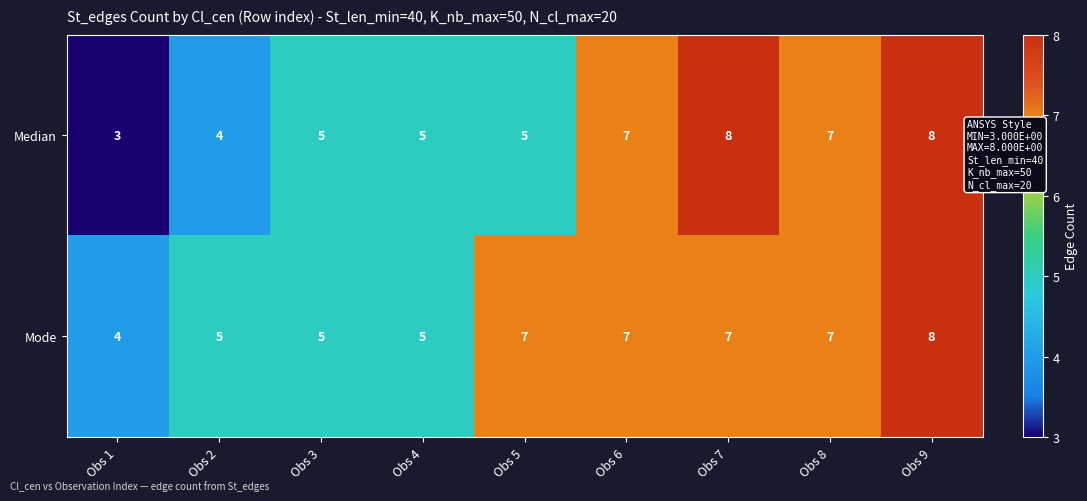

Rank the series by their average value, from lowest to highest.

Median, Mode